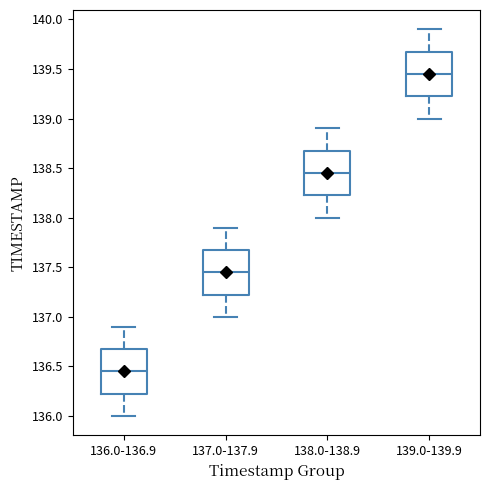

Where is the lower edge of the box for 137.0-137.9 on the y-axis? The values are not printed on the chart, so give them approximately, as read against the axis.

137.25